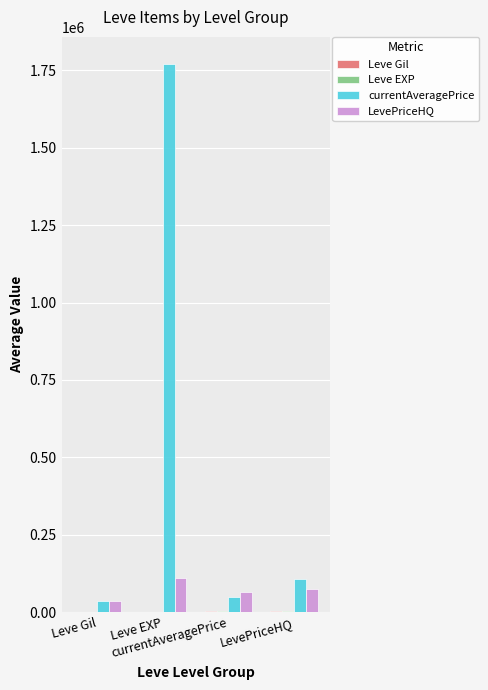

Are the bars horizontal?

No